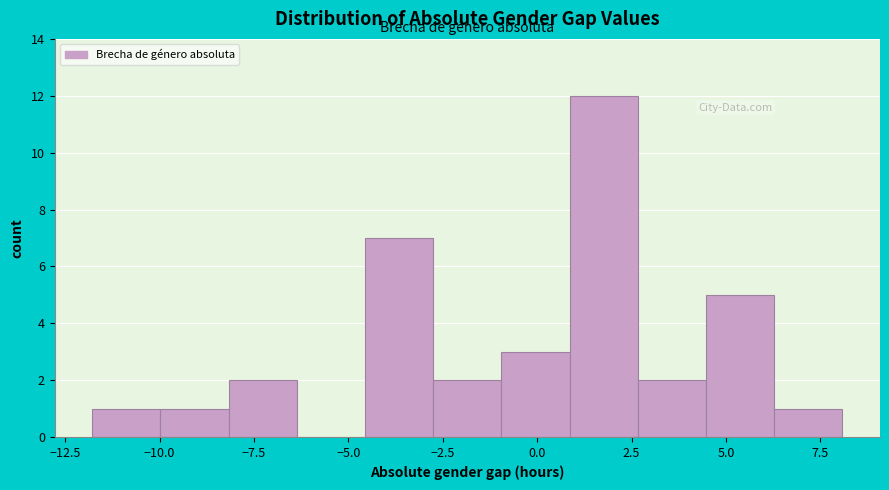

Around what value on the x-axis is the tallest bar? Give the approximate position of its centre, as read against the axis.

2.0